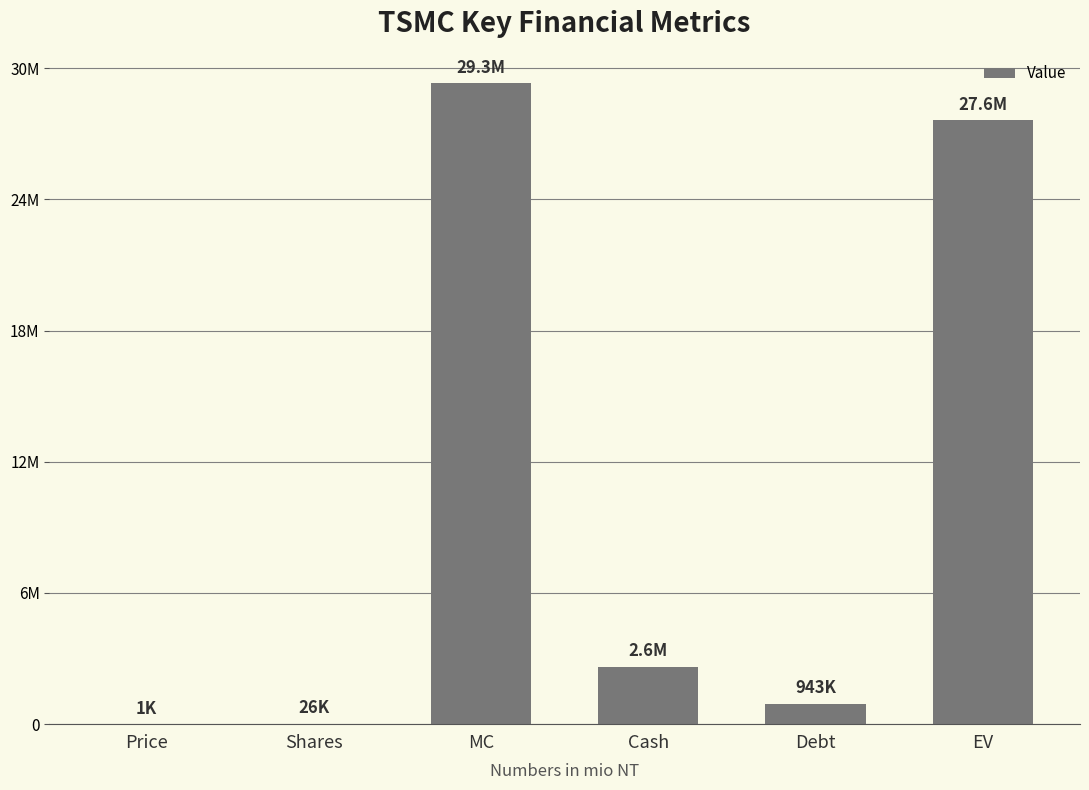

Between Price and MC, which is larger?

MC